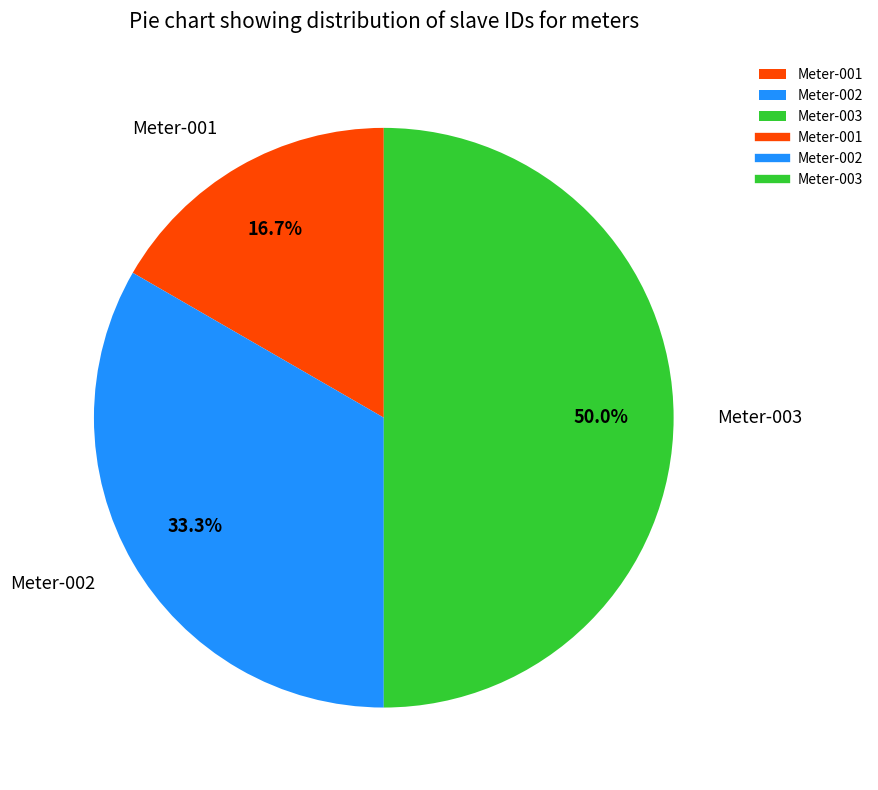

Does Meter-001 represent more than half of the total?

No